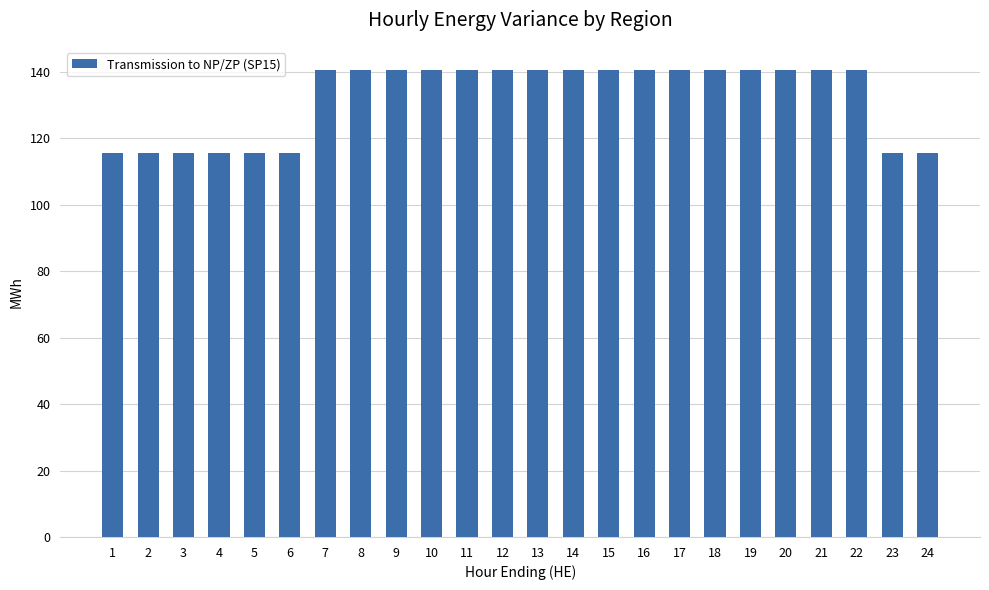

What is the greatest value displayed?

140.6